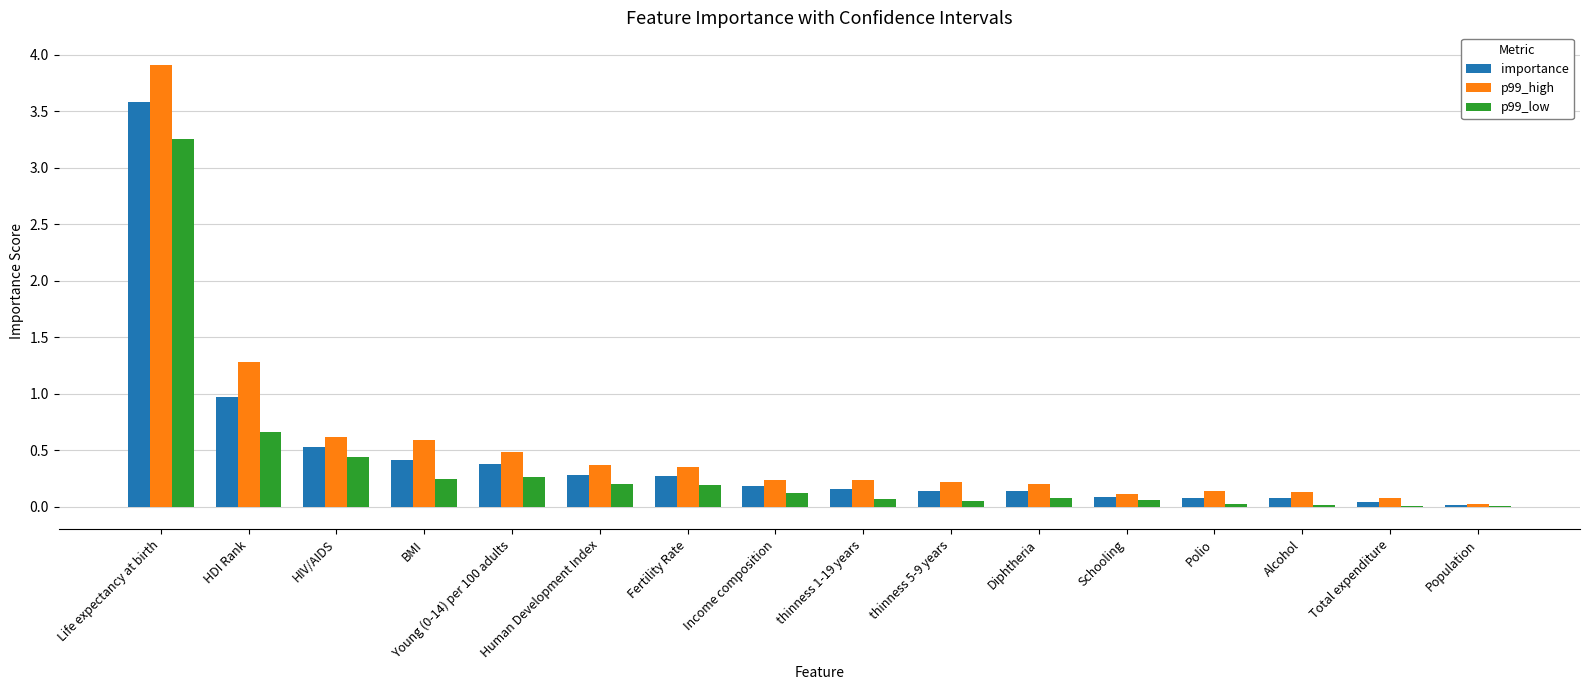

Which series has the largest total across all categories?

p99_high